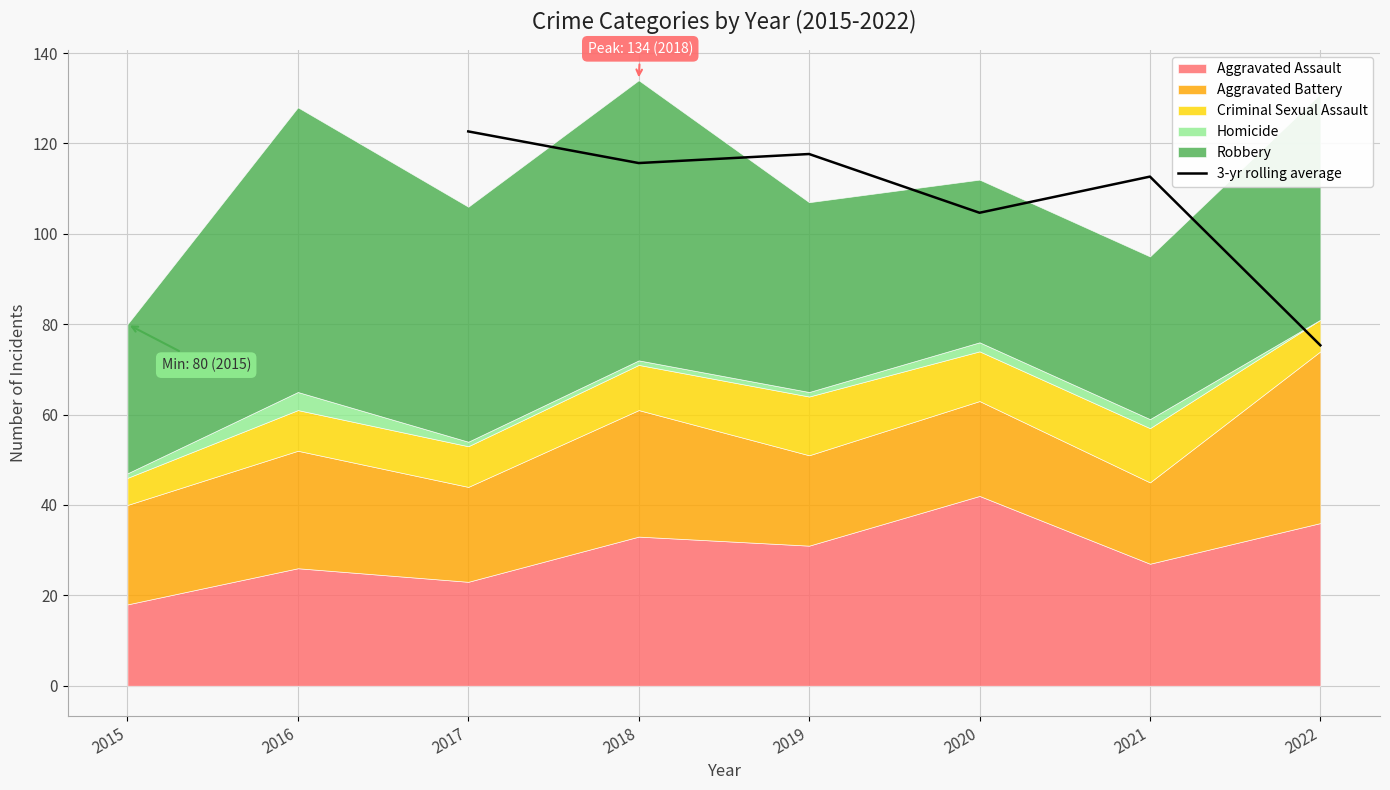

The chart shows a value of 56.4 at 2019. True or false?

False